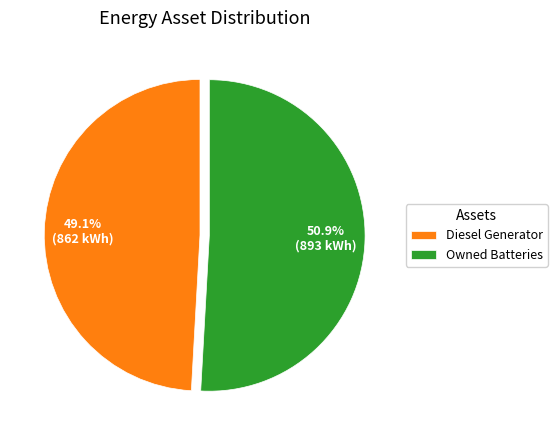

Which category has the biggest portion of the pie?

Owned Batteries